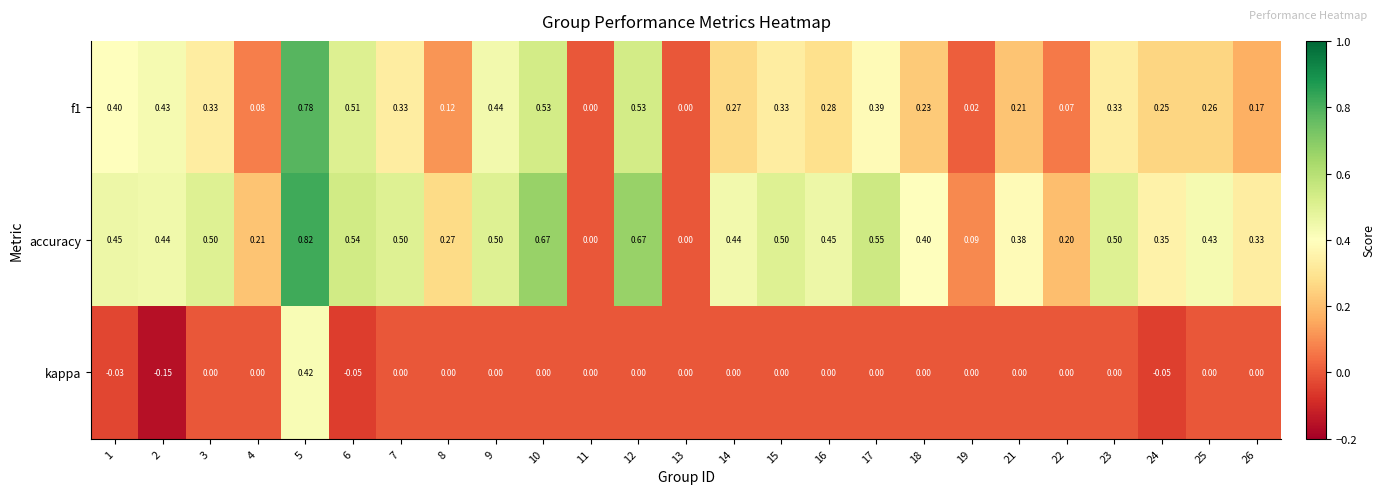

Which series has the largest total across all categories?

accuracy